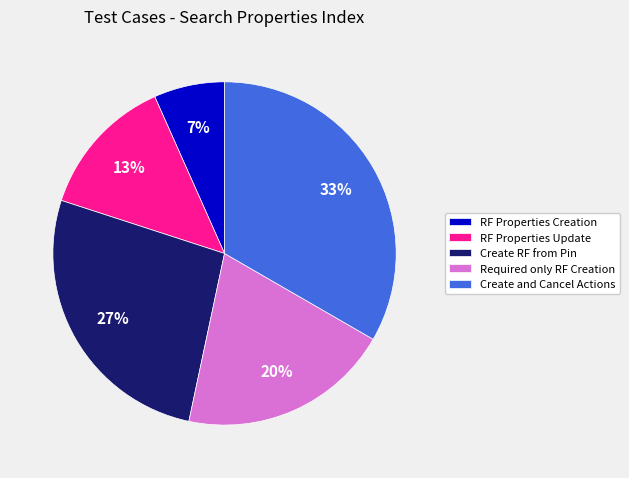

Rank the categories by value from highest to lowest.

Create and Cancel Actions, Create RF from Pin, Required only RF Creation, RF Properties Update, RF Properties Creation